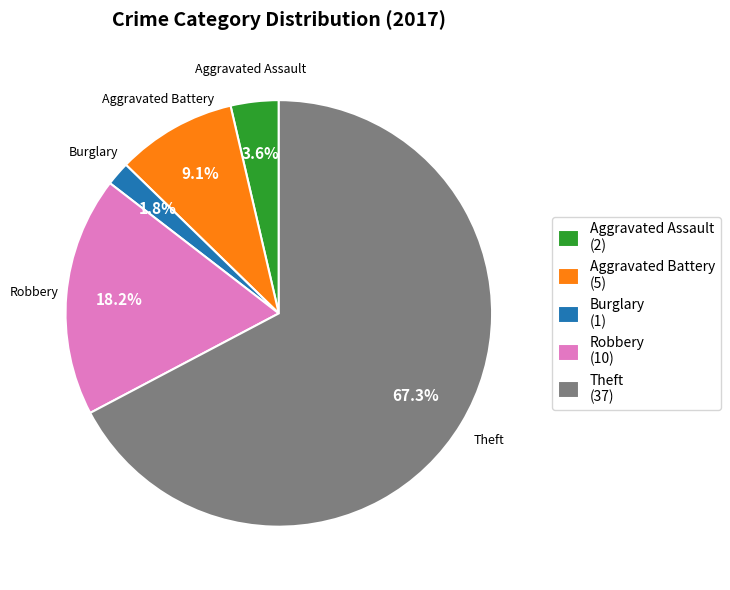

Between Burglary (1) and Aggravated Battery (5), which is larger?

Aggravated Battery (5)